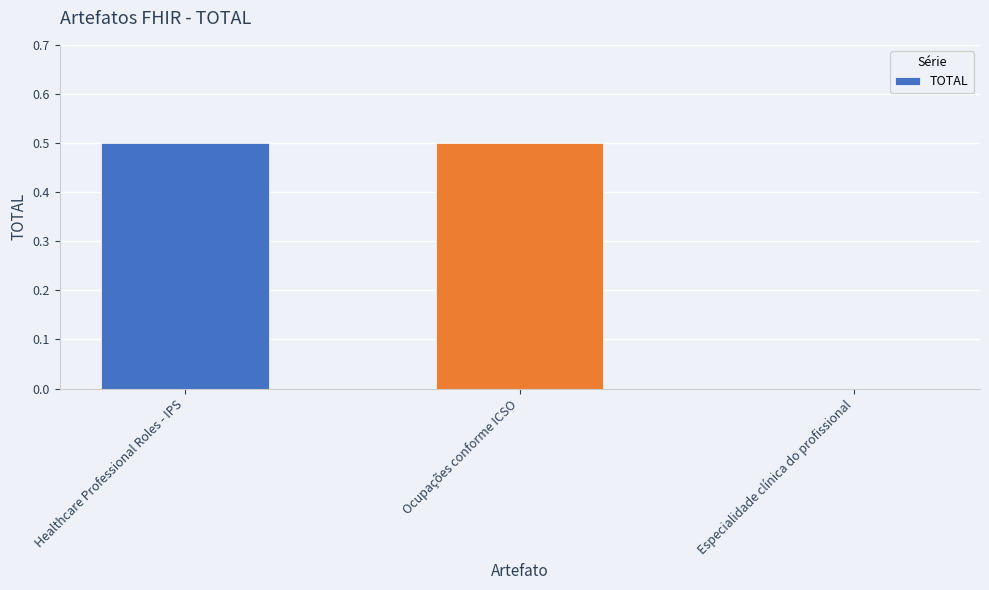

Reading left to right, extract all data points from this chart.

0.5	0.5	0.0